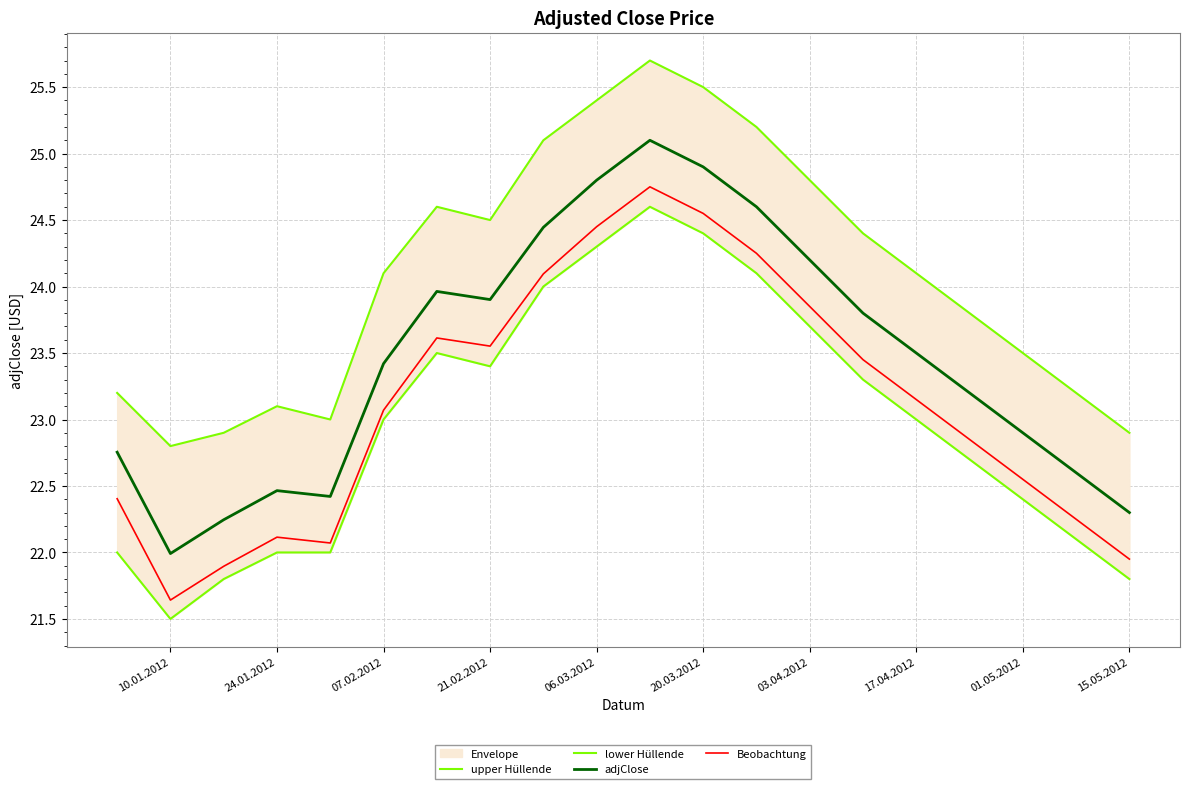

True or false: adjClose and lower Hüllende intersect in this chart.

False